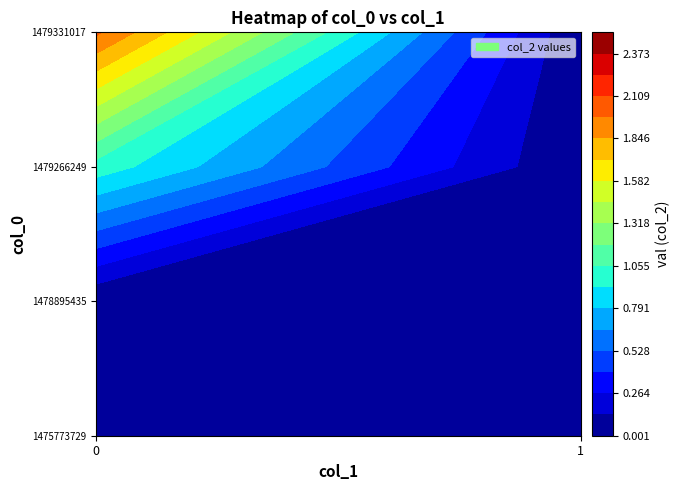

What is the difference between the 1479266249 values at 0 and 1?

1